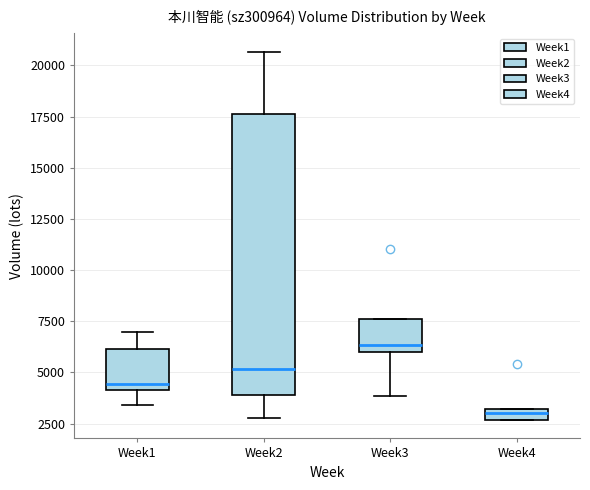

Which box has the highest median line?

Week3